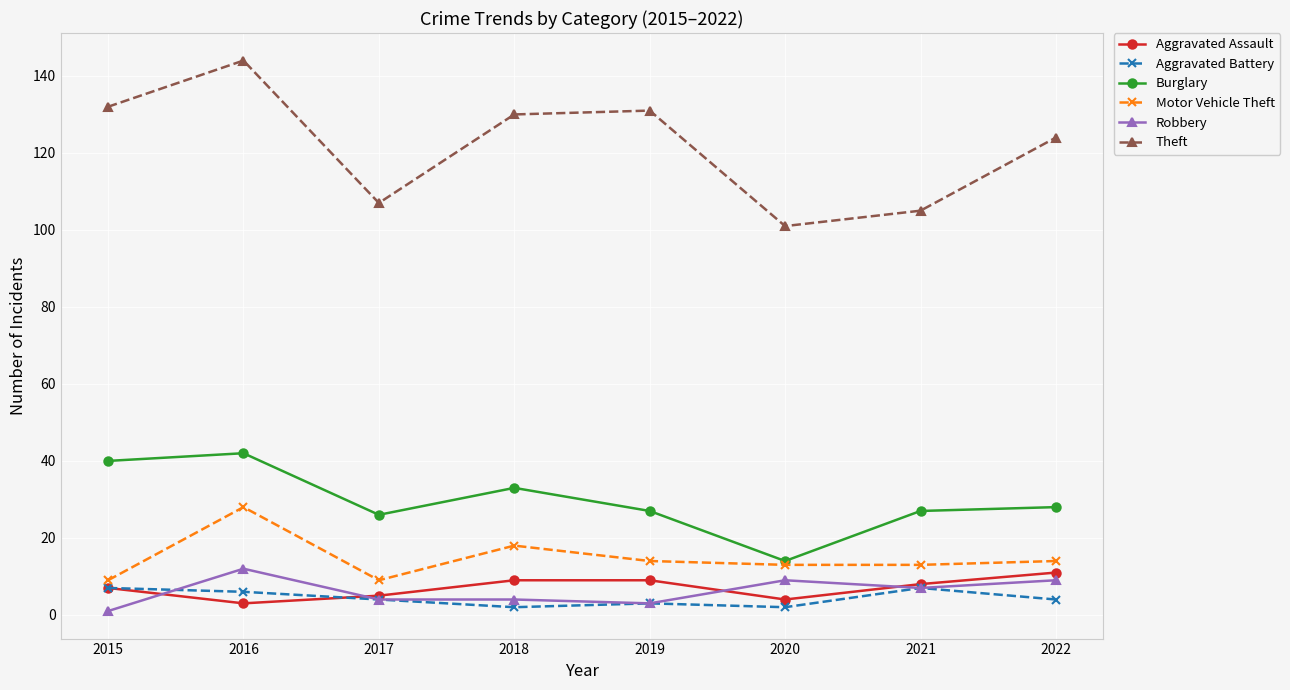

What is the difference between the highest and lowest values at 2022?

120